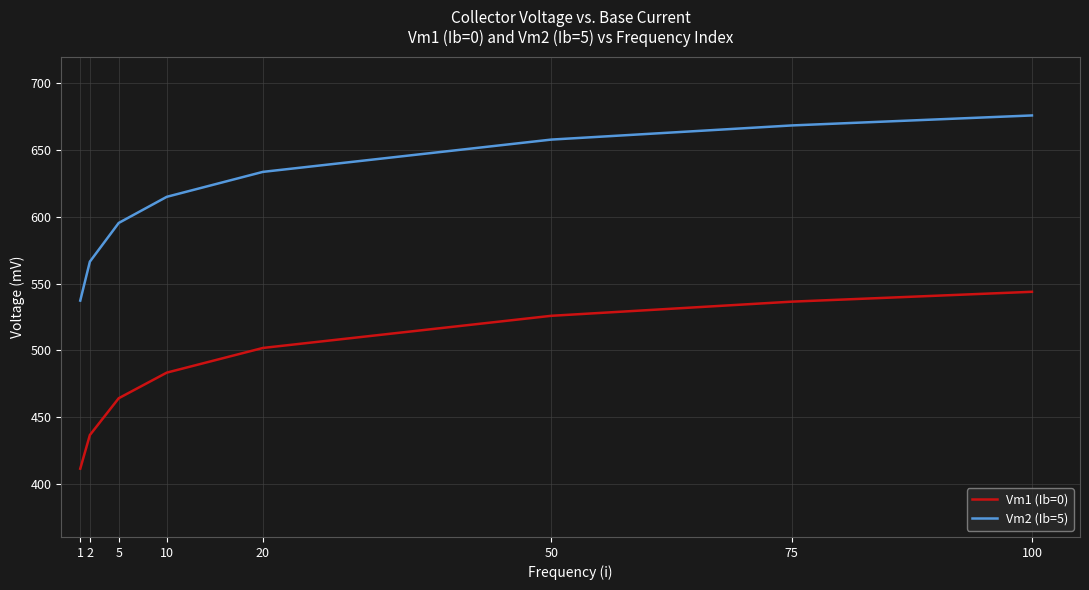

Count the number of categories in the chart.

8